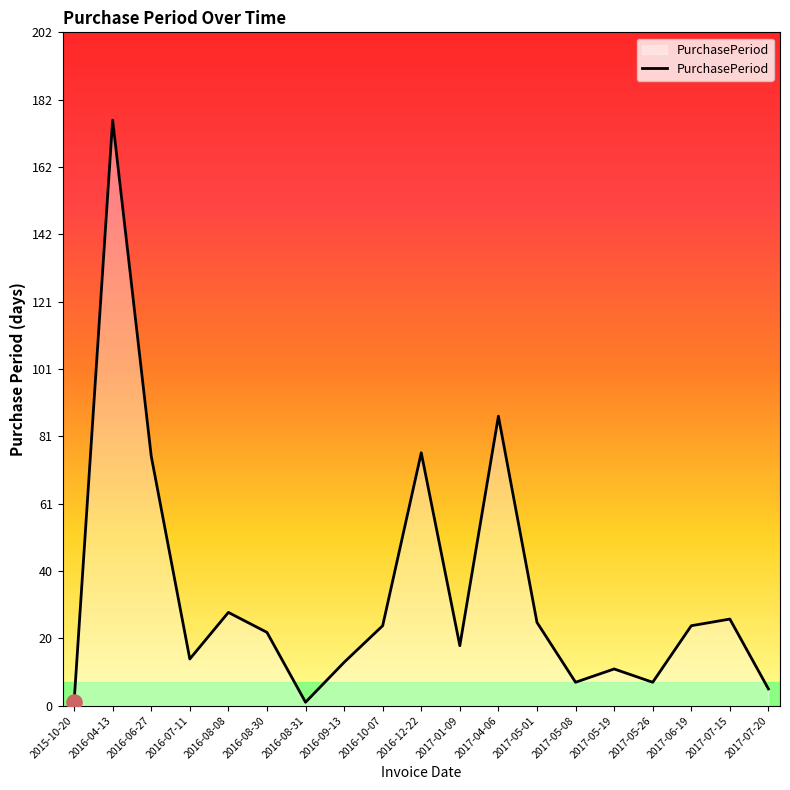

What is the change in value from 2017-05-19 to 2017-07-15?

+15